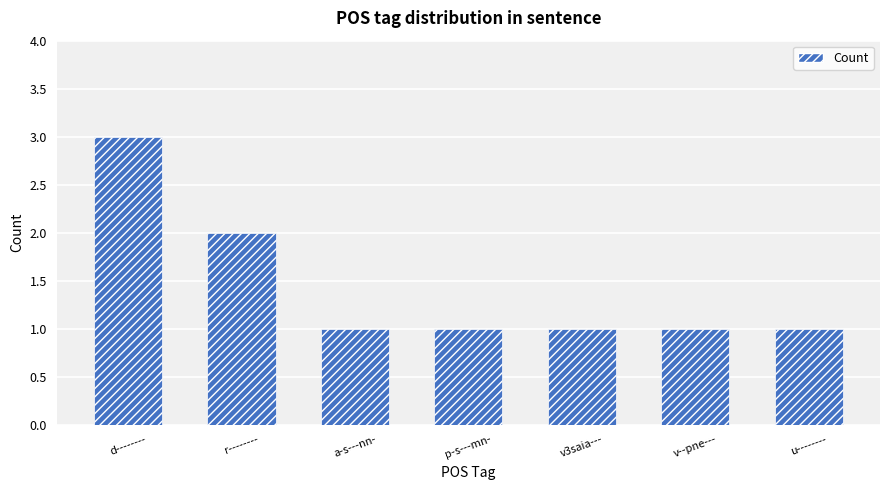

What is the smallest value displayed?

1